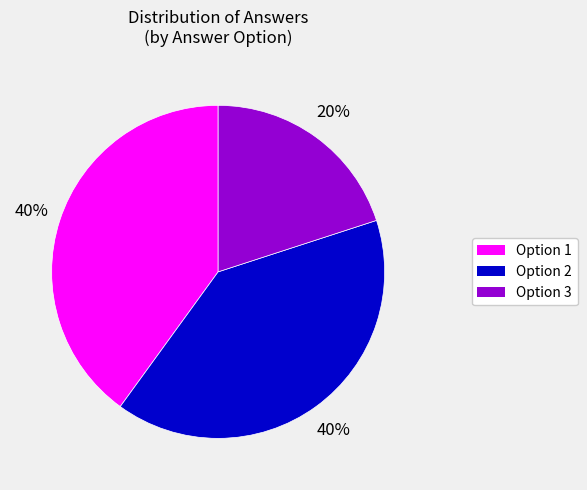

To the nearest percent, what is the difference between the largest and smallest slice percentages?

20%